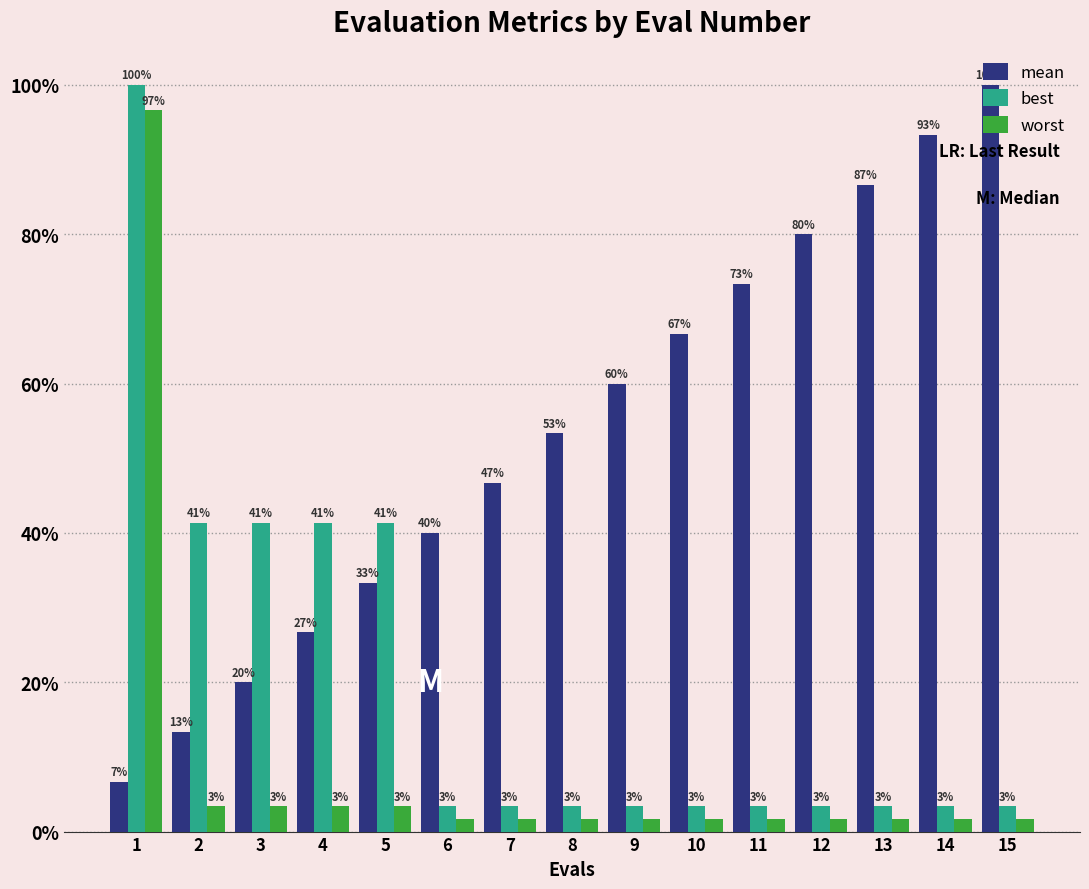

List the series in order of their overall mean, highest first.

mean, best, worst